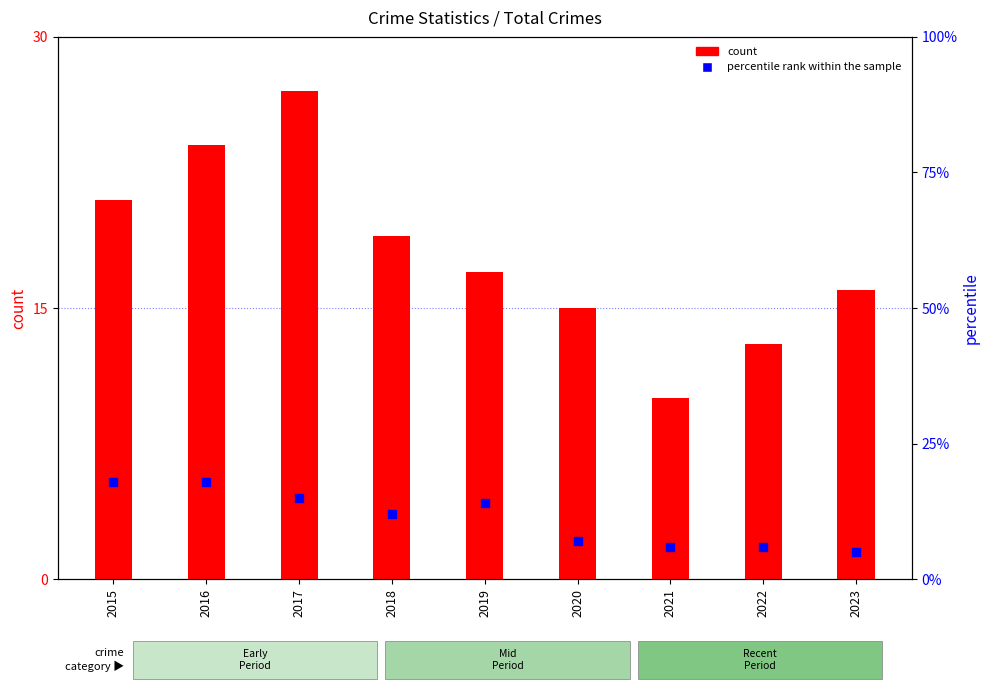

Which series has the largest total across all categories?

count